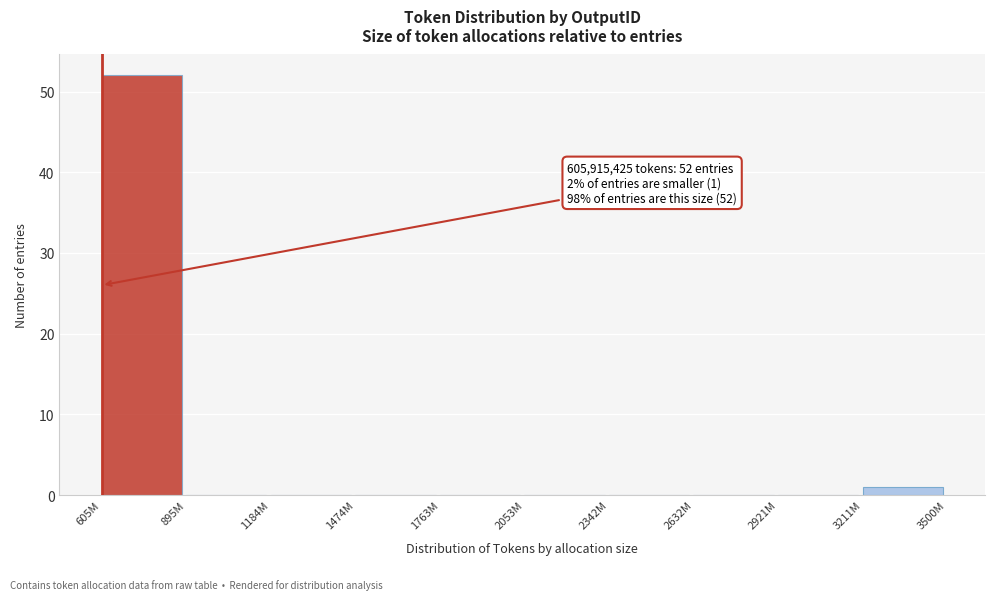

Reading left to right, extract all data points from this chart.

605M=52	895M=0	1184M=0	1474M=0	1763M=0	2053M=0	2342M=0	2632M=0	2921M=0	3211M=1